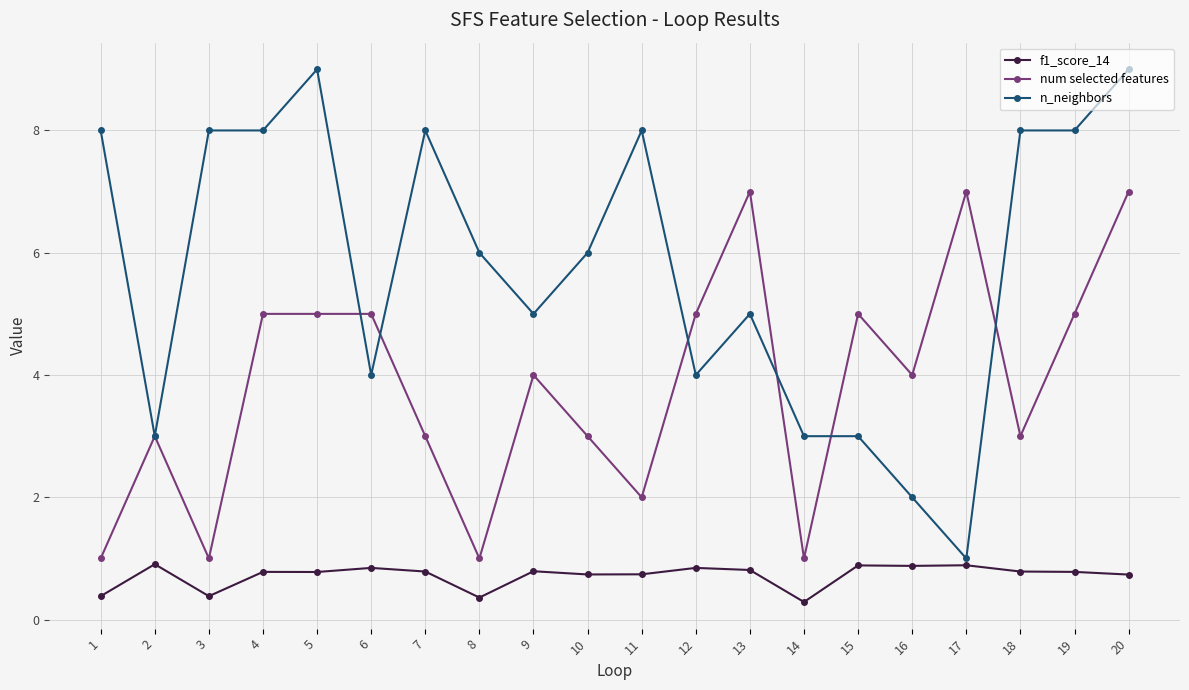

Is this an area chart (filled region under the line)?

No